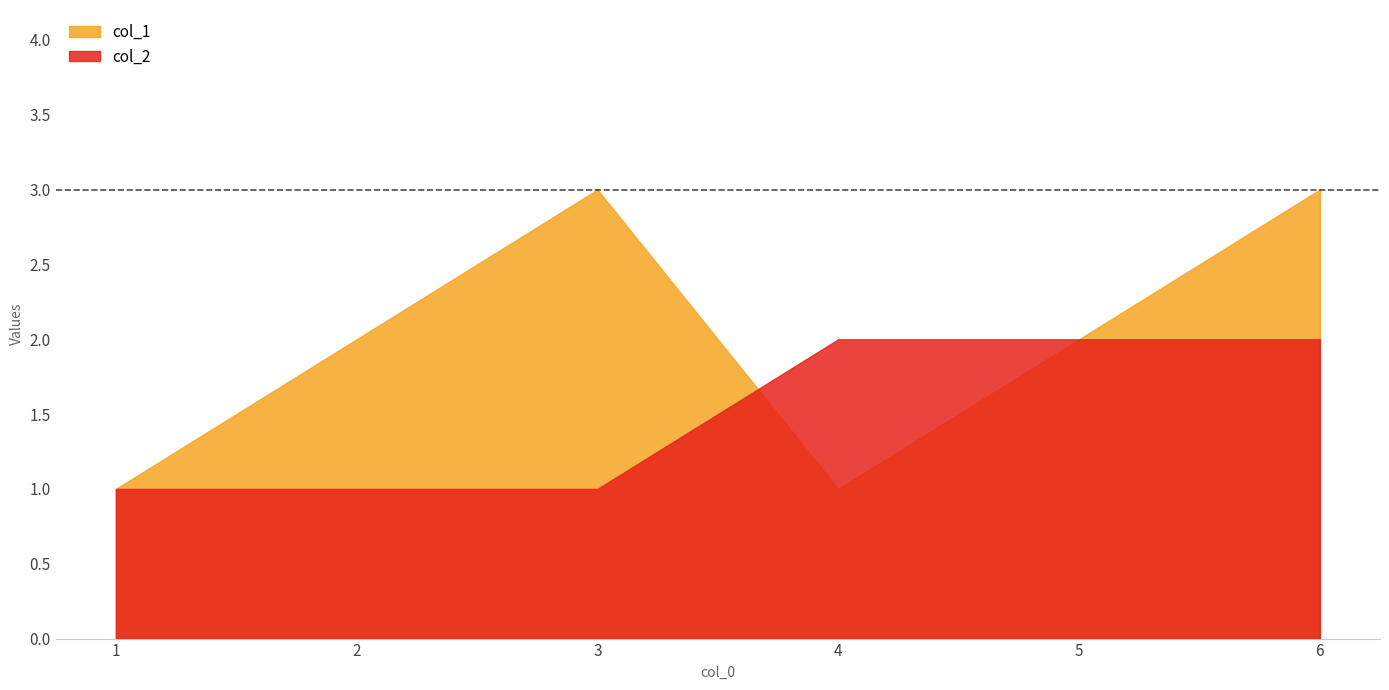

True or false: col_2 has a value of 2 at 6.

True